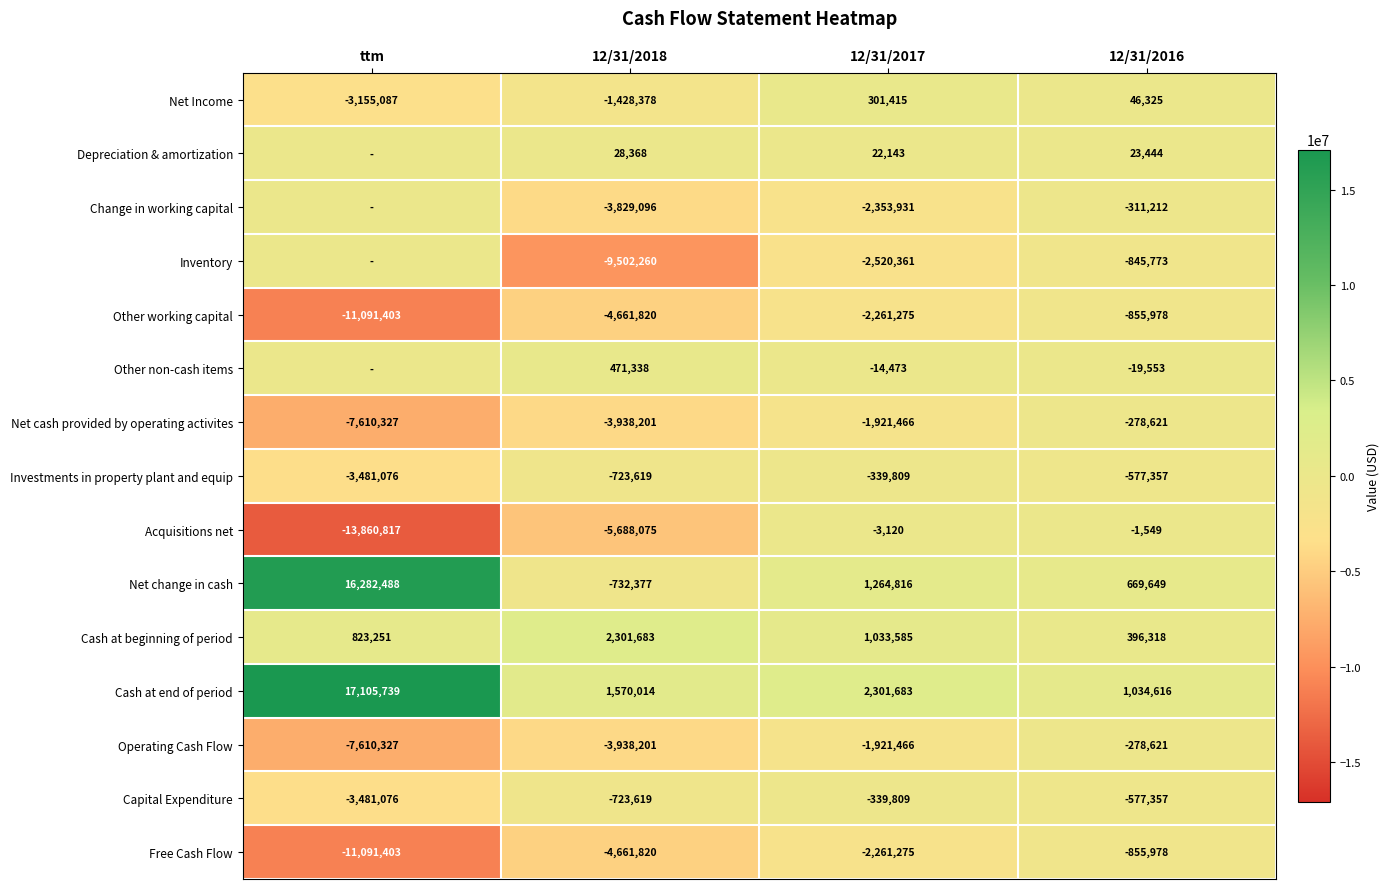

How many data points in Cash at end of period are less than 2301683?

2